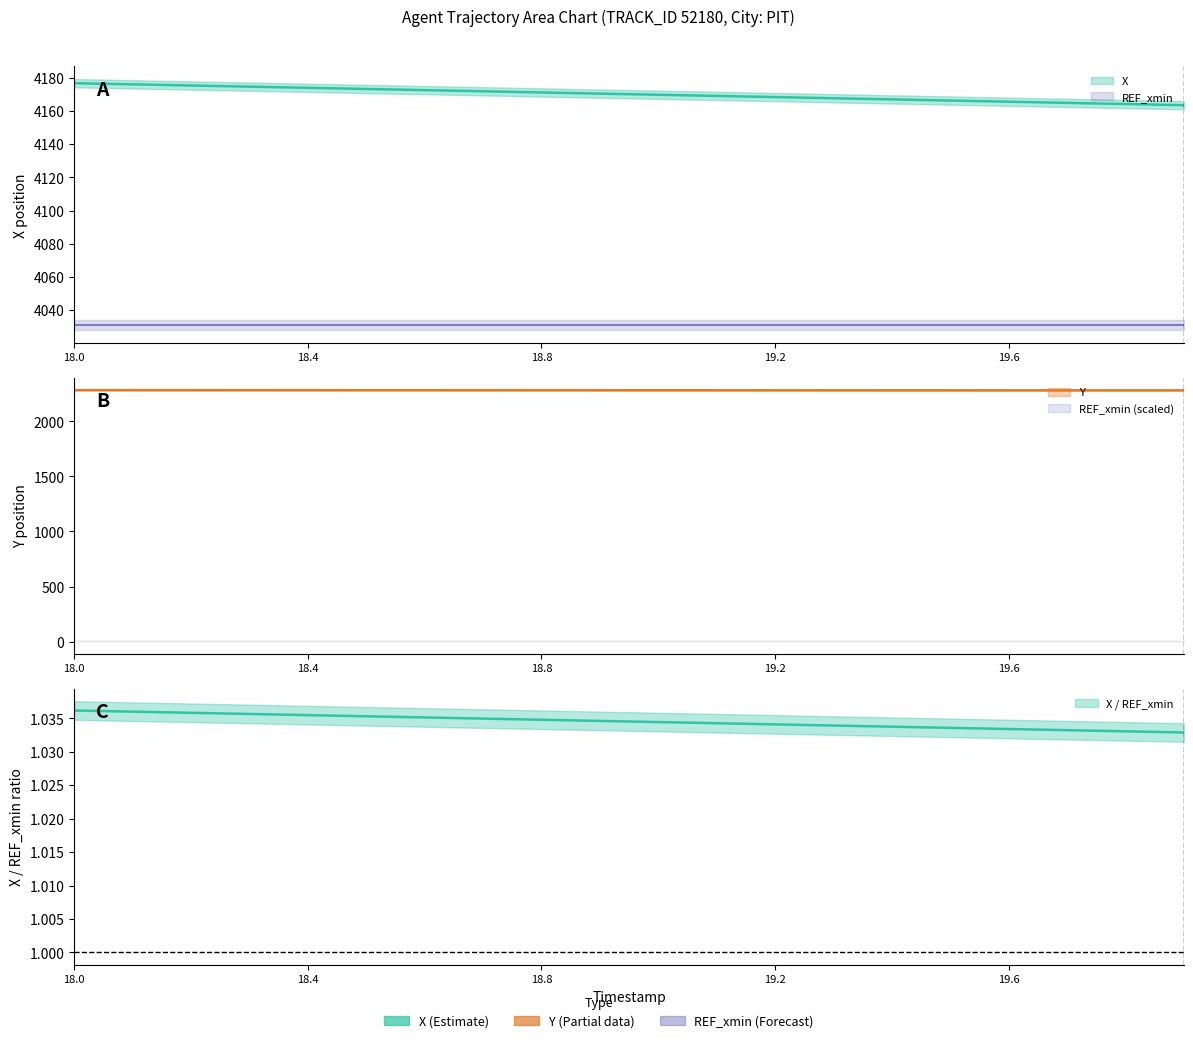

True or false: X and Y intersect in this chart.

False